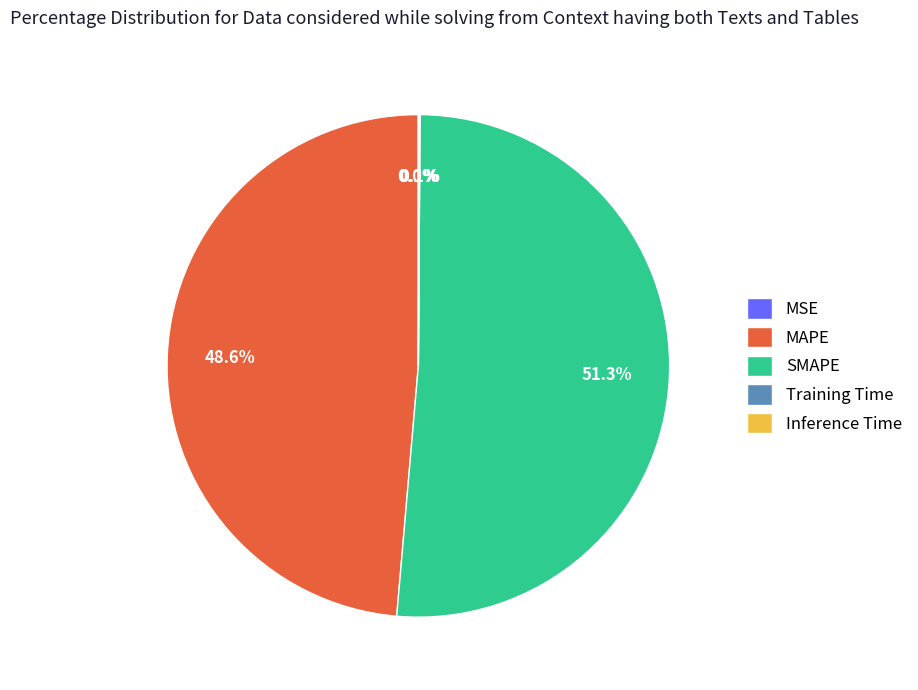

Is SMAPE the majority of the pie?

Yes